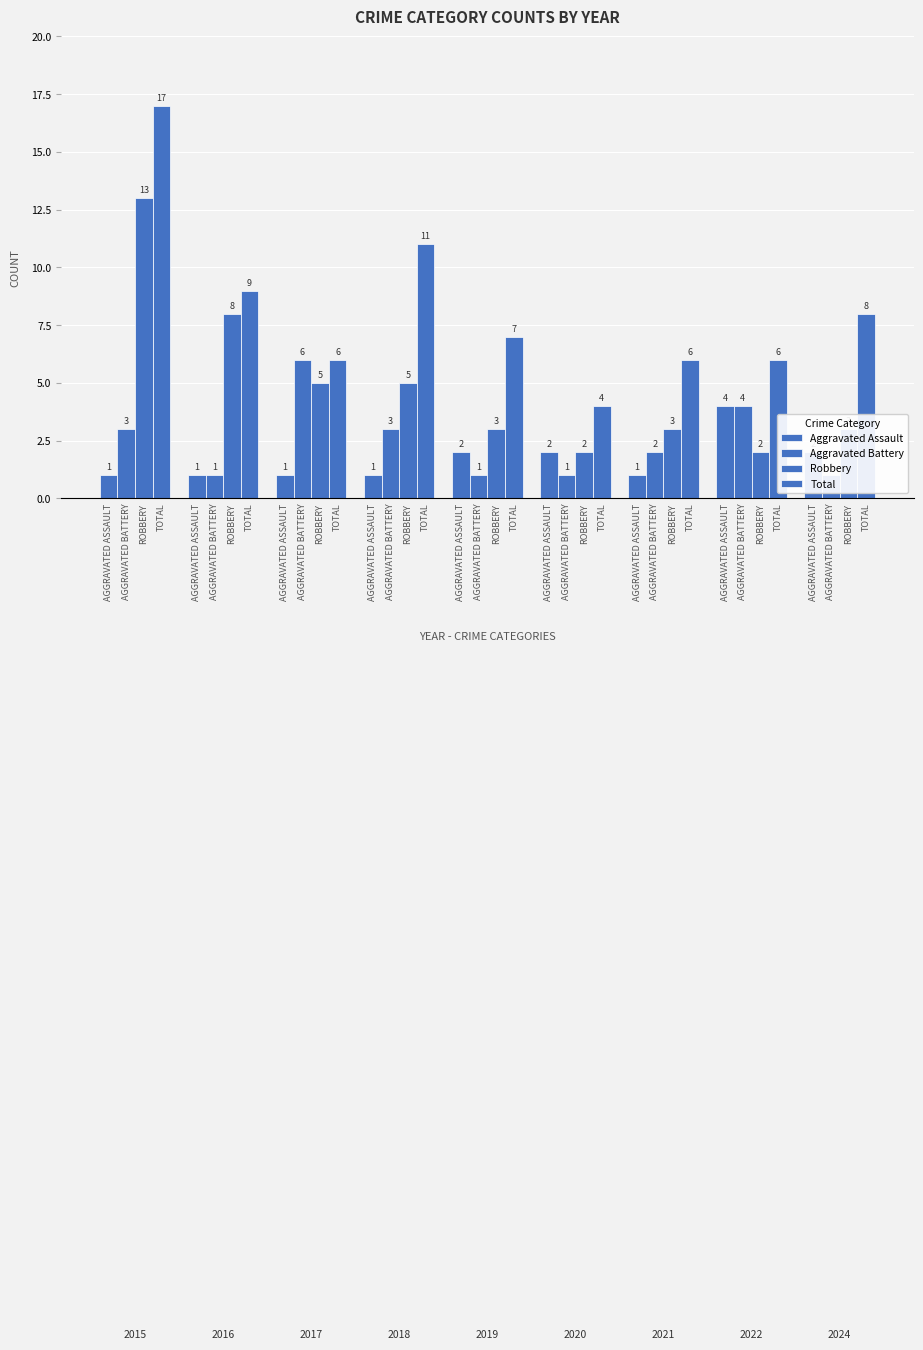

Is it true that Aggravated Battery equals 1 at AGGRAVATED ASSAULT?

True